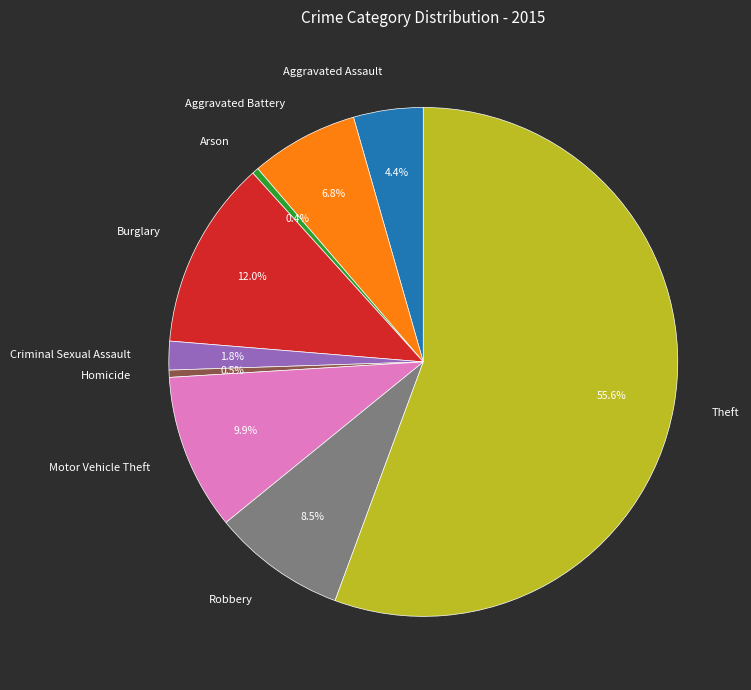

Is it true that Theft is 56% of the pie?

True